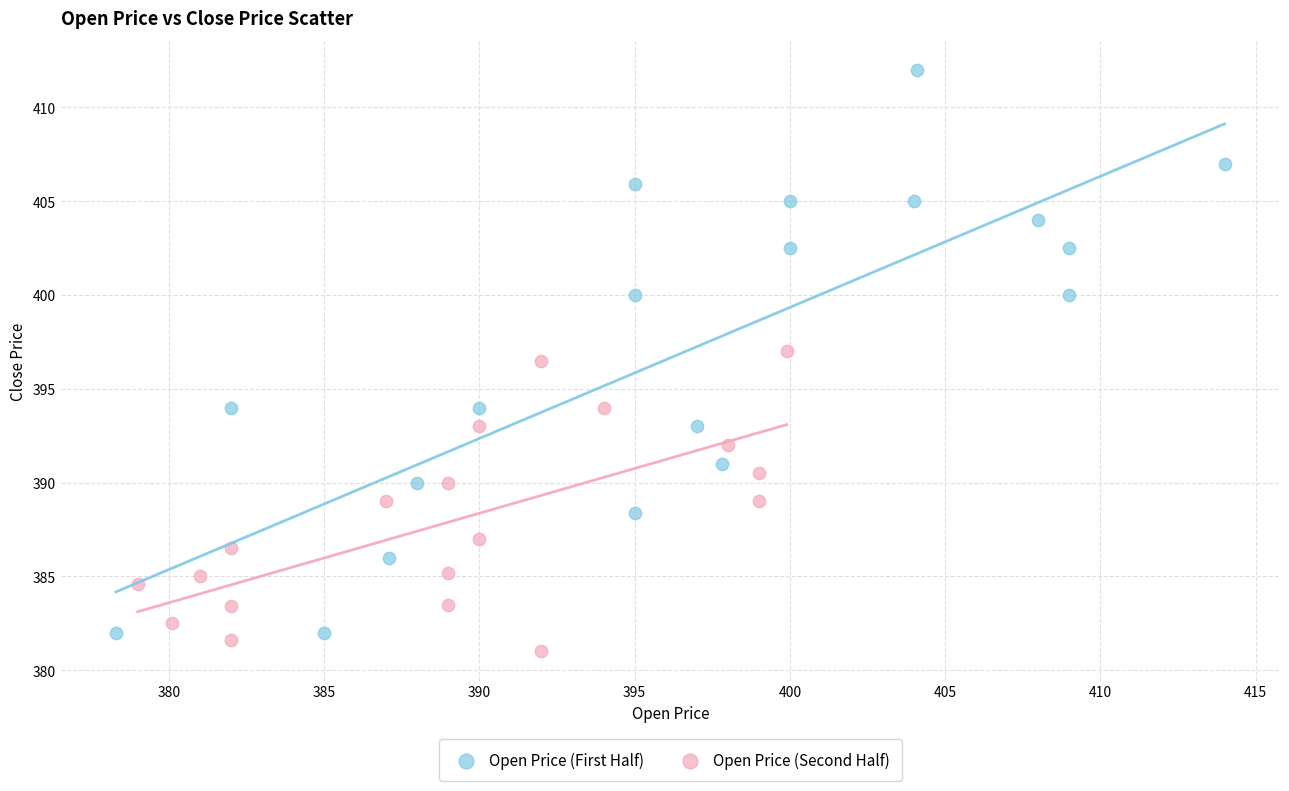

Which series reaches the maximum Y coordinate?

Open Price (First Half)